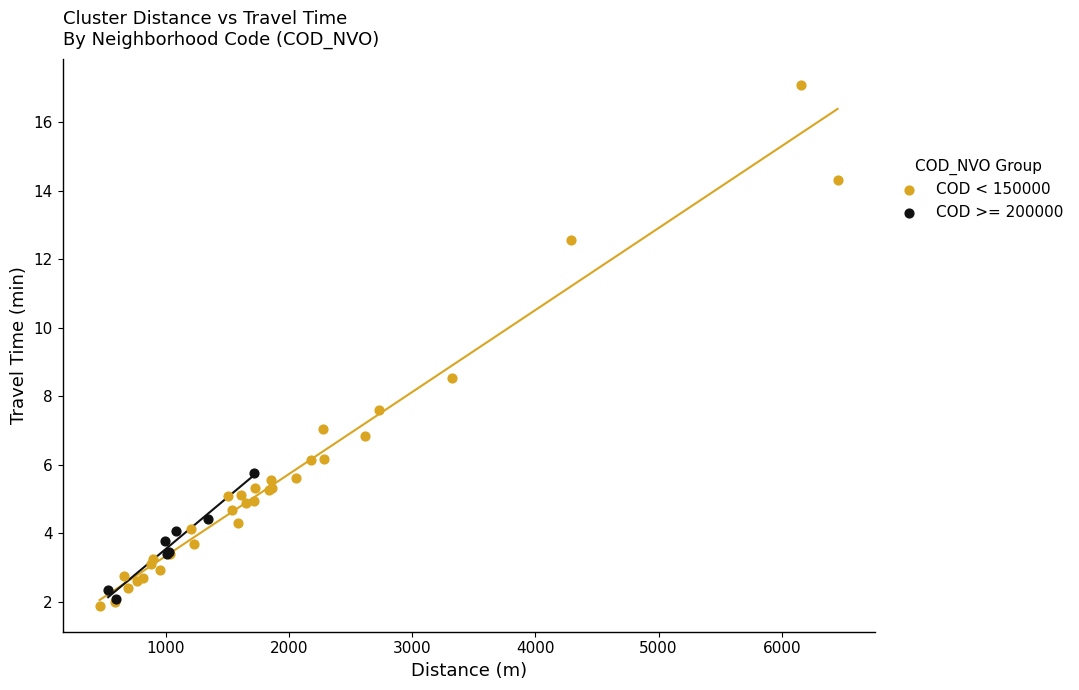

Which series contains the highest Y value?

COD < 150000